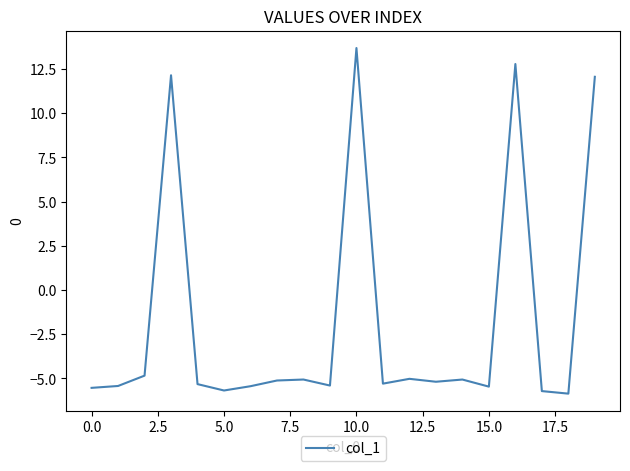

What is the minimum value shown in the chart?

-5.9